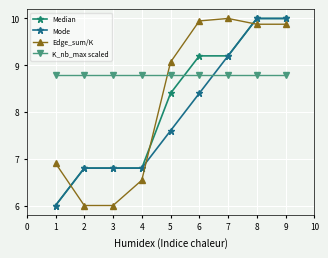

The value of Edge_sum/K at 4 is 5.6. True or false?

False